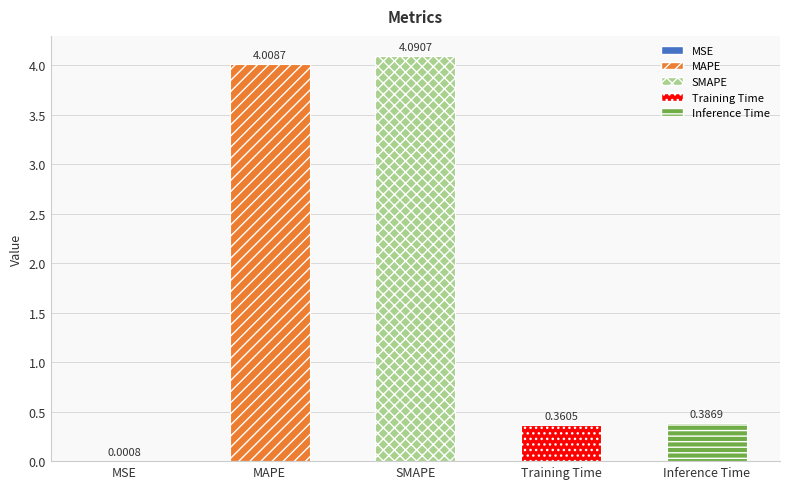

What is the change in value from MSE to MAPE?

+4.0